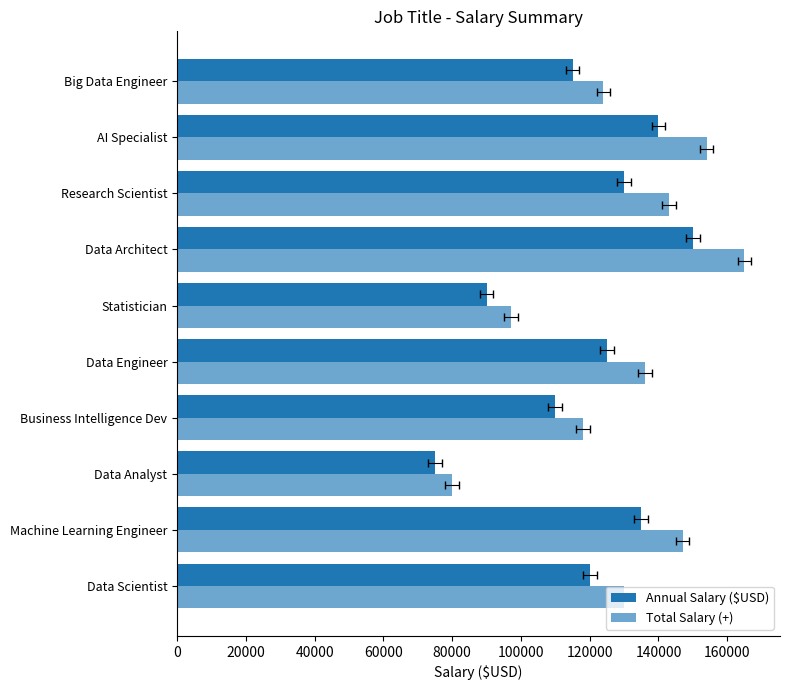

At how many categories does at least one series exceed 119912?

7